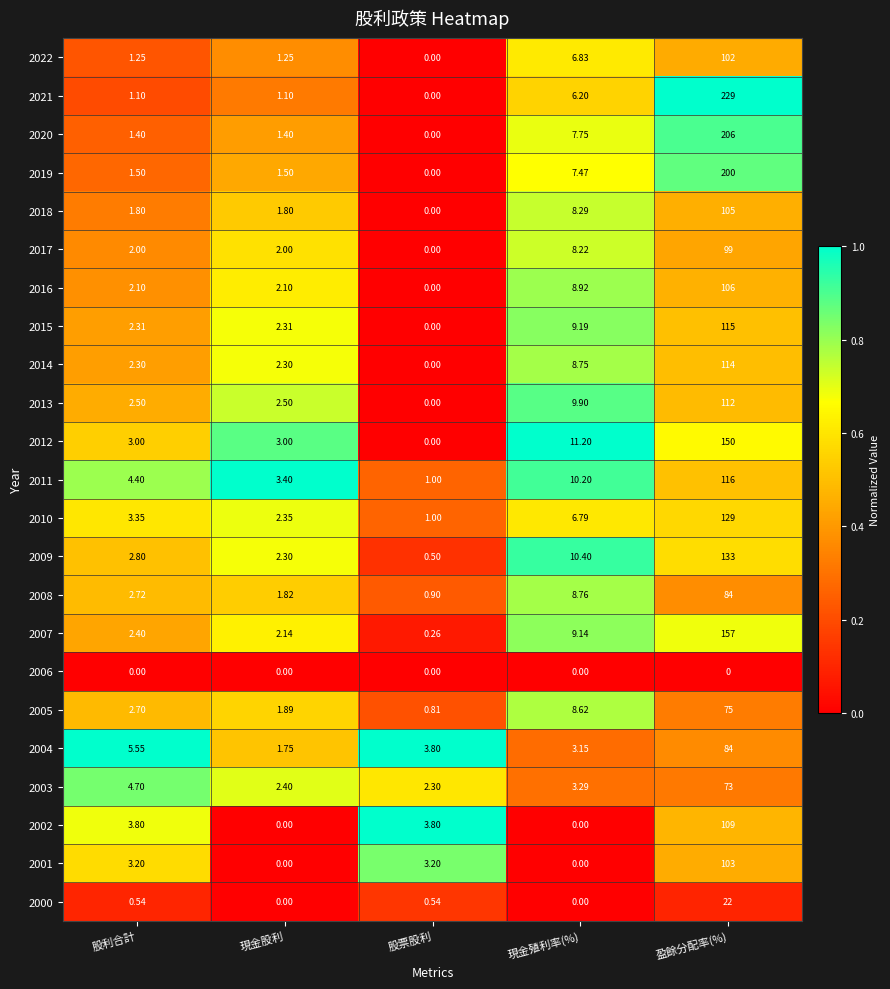

Which category has the lowest value in the 2012 series?

股票股利